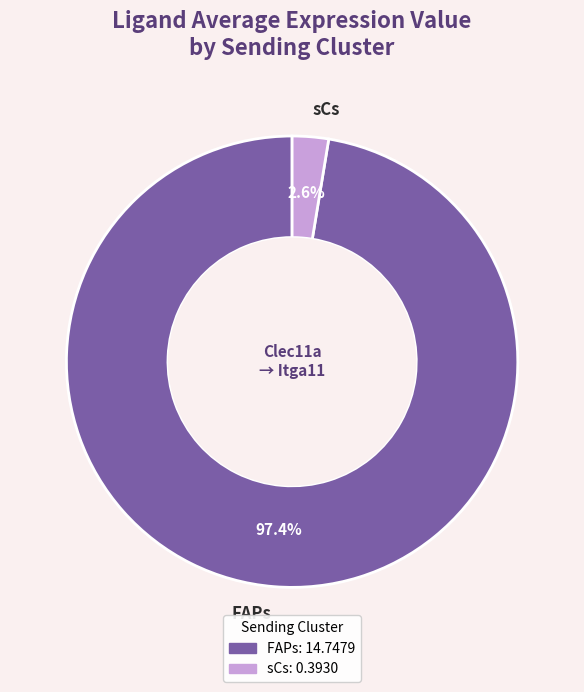

Does any single category account for the majority?

Yes